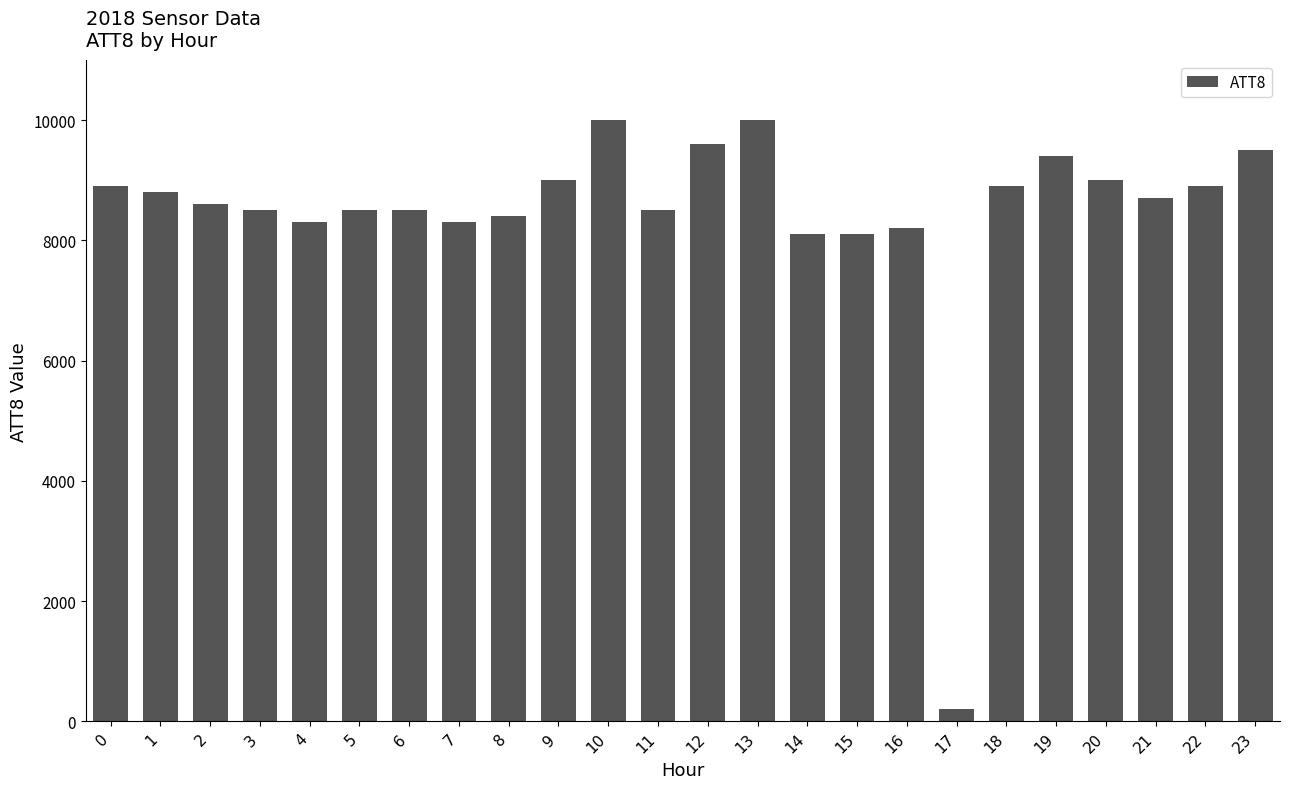

Reading left to right, list all the values displayed in this chart.

0=8900	1=8800	2=8600	3=8500	4=8300	5=8500	6=8500	7=8300	8=8400	9=9000	10=10000	11=8500	12=9600	13=10000	14=8100	15=8100	16=8200	17=200	18=8900	19=9400	20=9000	21=8700	22=8900	23=9500